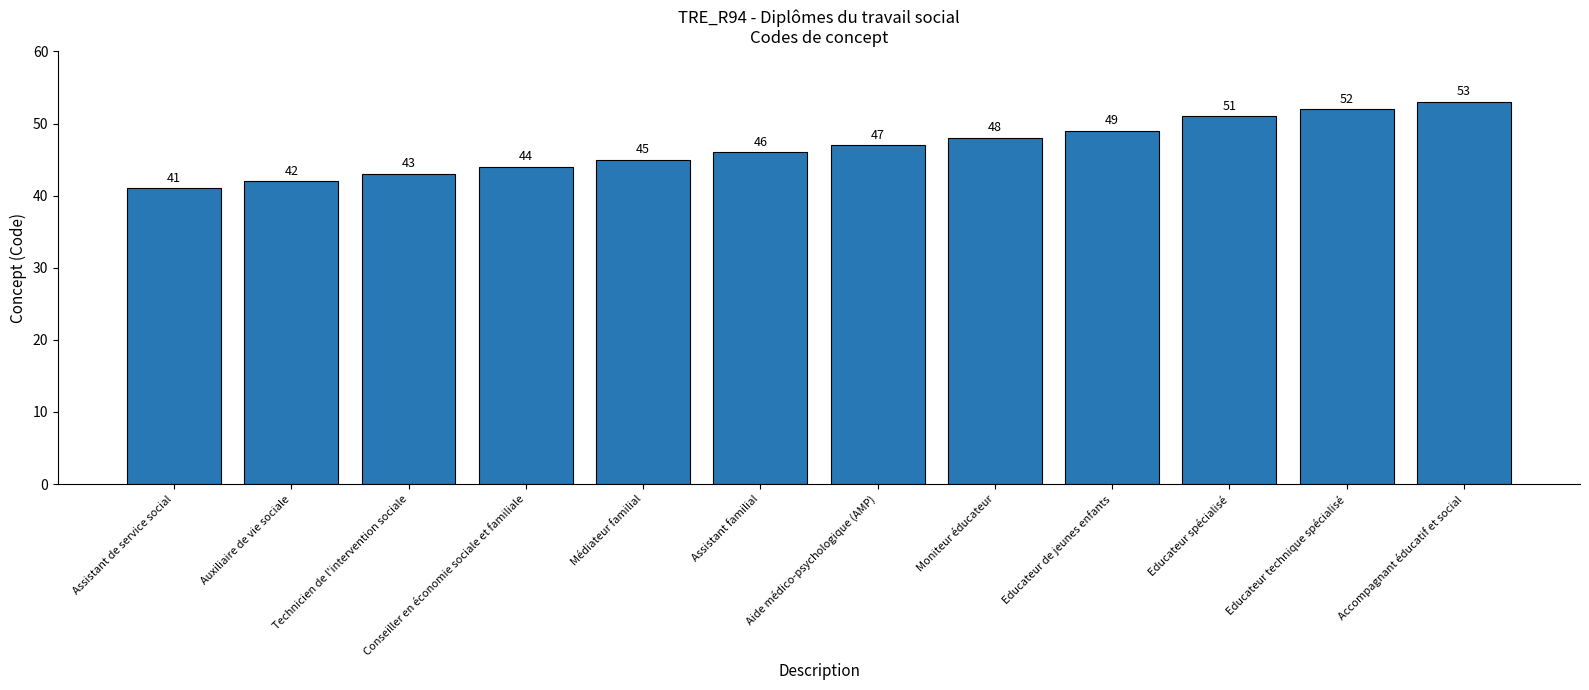

Which has a higher value, Médiateur familial or Technicien de l'intervention sociale?

Médiateur familial